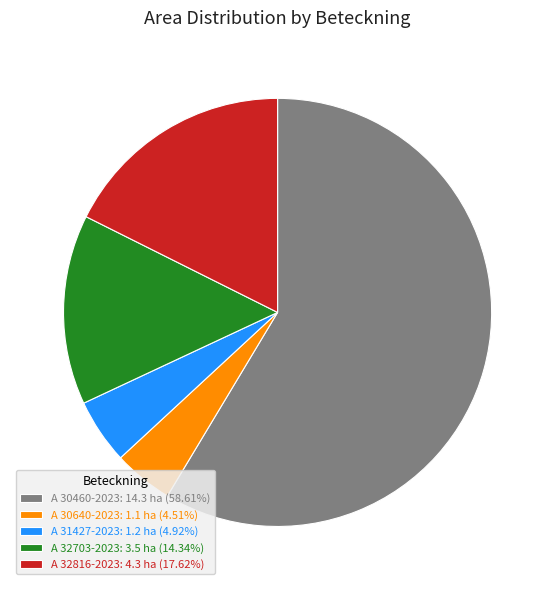

What is the largest slice in the pie chart?

A 30460-2023